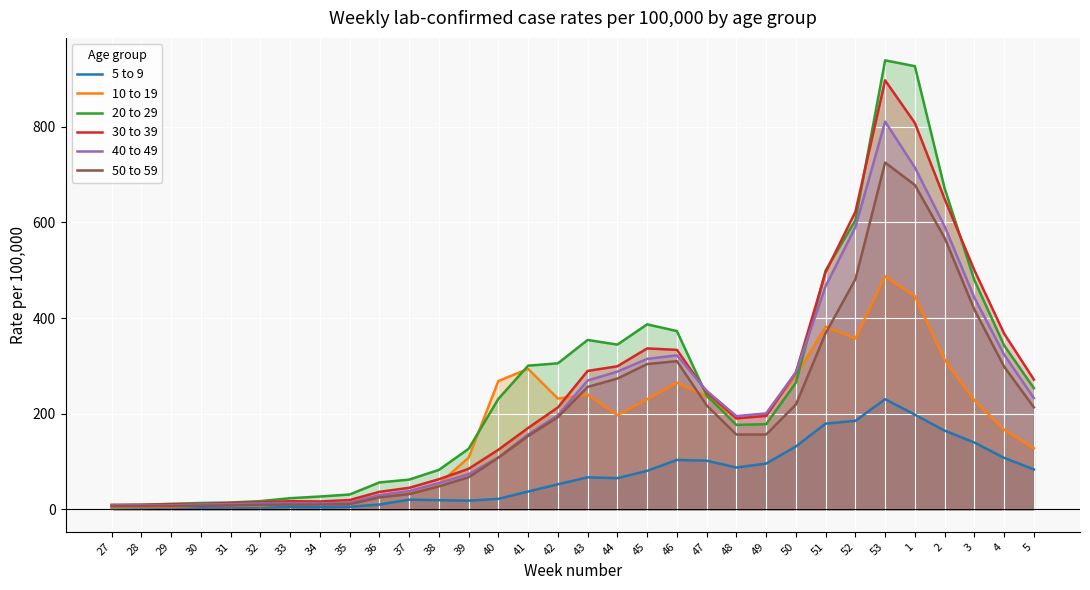

Rank the categories by 30 to 39 value from lowest to highest.

27, 28, 29, 30, 31, 32, 34, 33, 35, 36, 37, 38, 39, 40, 41, 48, 49, 42, 47, 5, 50, 43, 44, 46, 45, 4, 51, 3, 52, 2, 1, 53